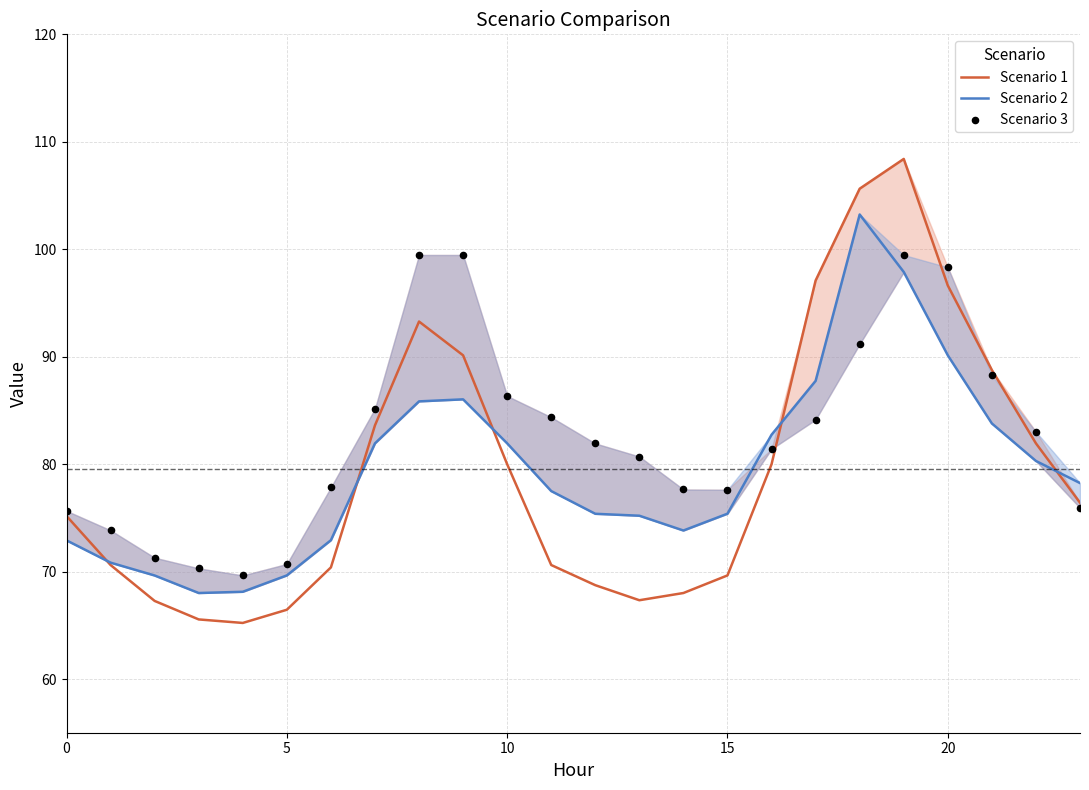

What is the total value across all series at 19?

305.7